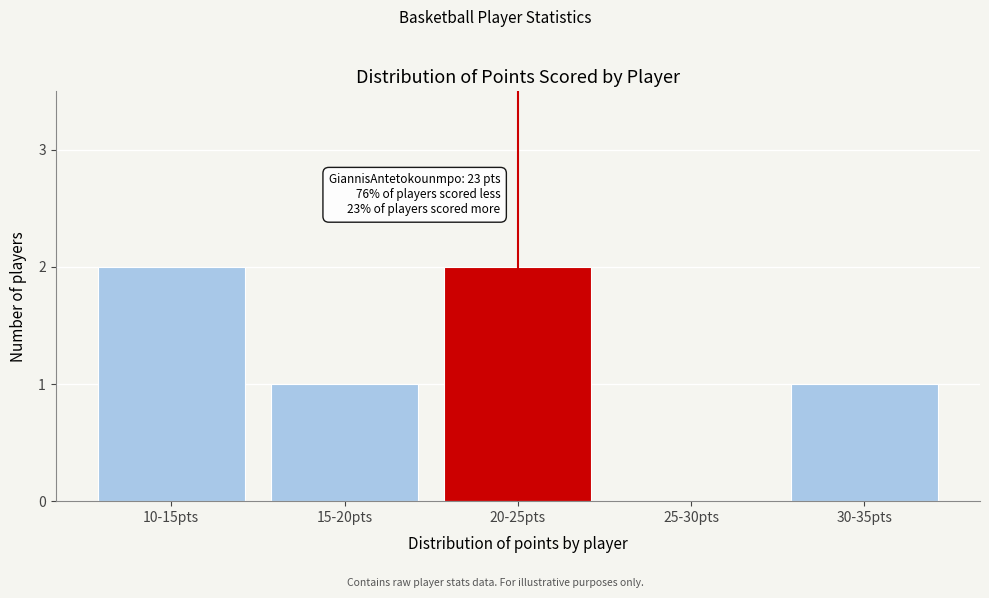

Reading right to left, extract all data points from this chart.

30-35pts=1	25-30pts=0	20-25pts=2	15-20pts=1	10-15pts=2